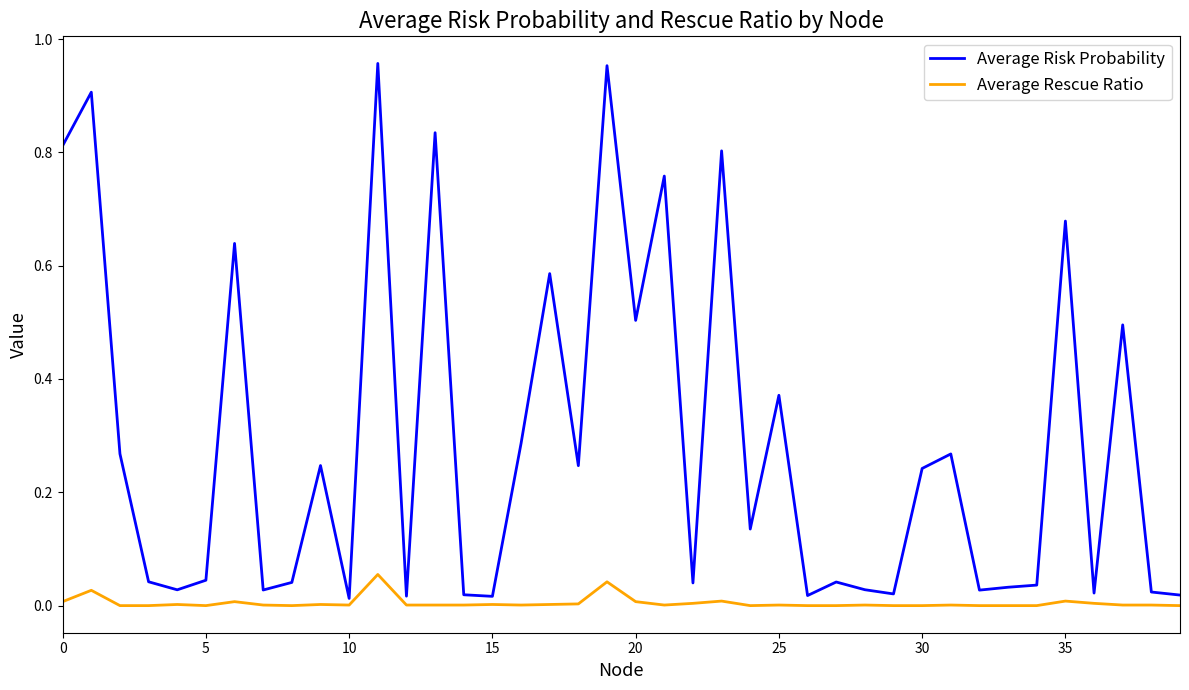

Which series has the largest range (max minus min)?

Average Risk Probability